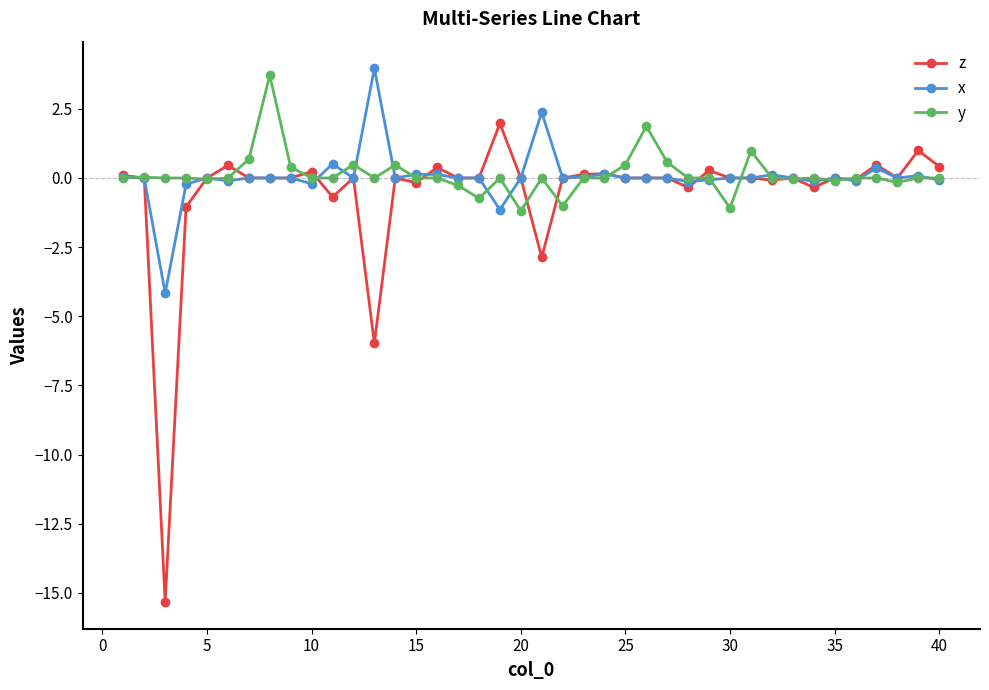

Which series has the widest spread of values?

z